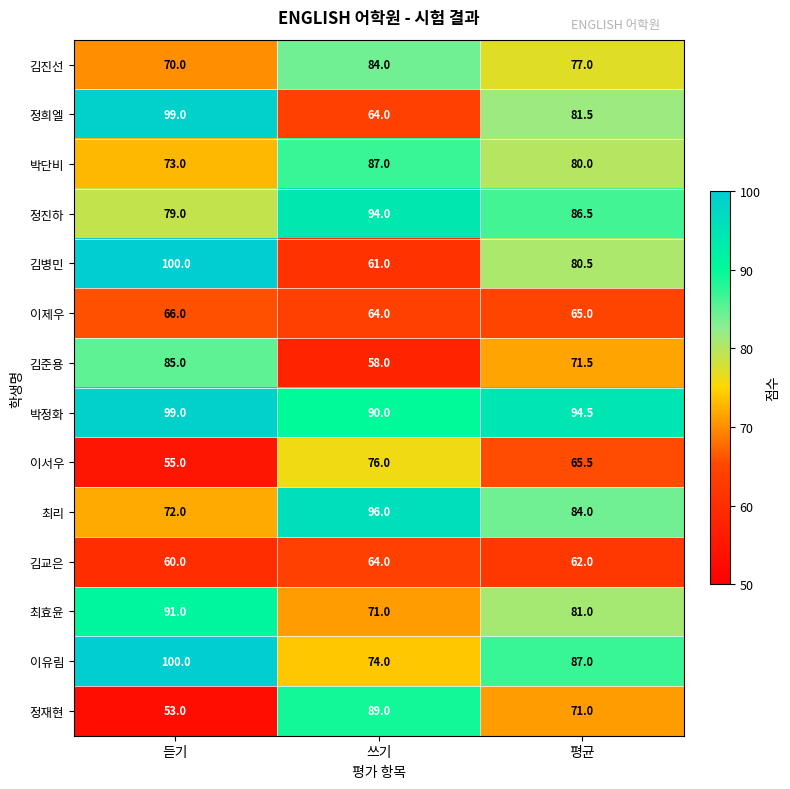

At which category is the sum across all series the highest?

듣기